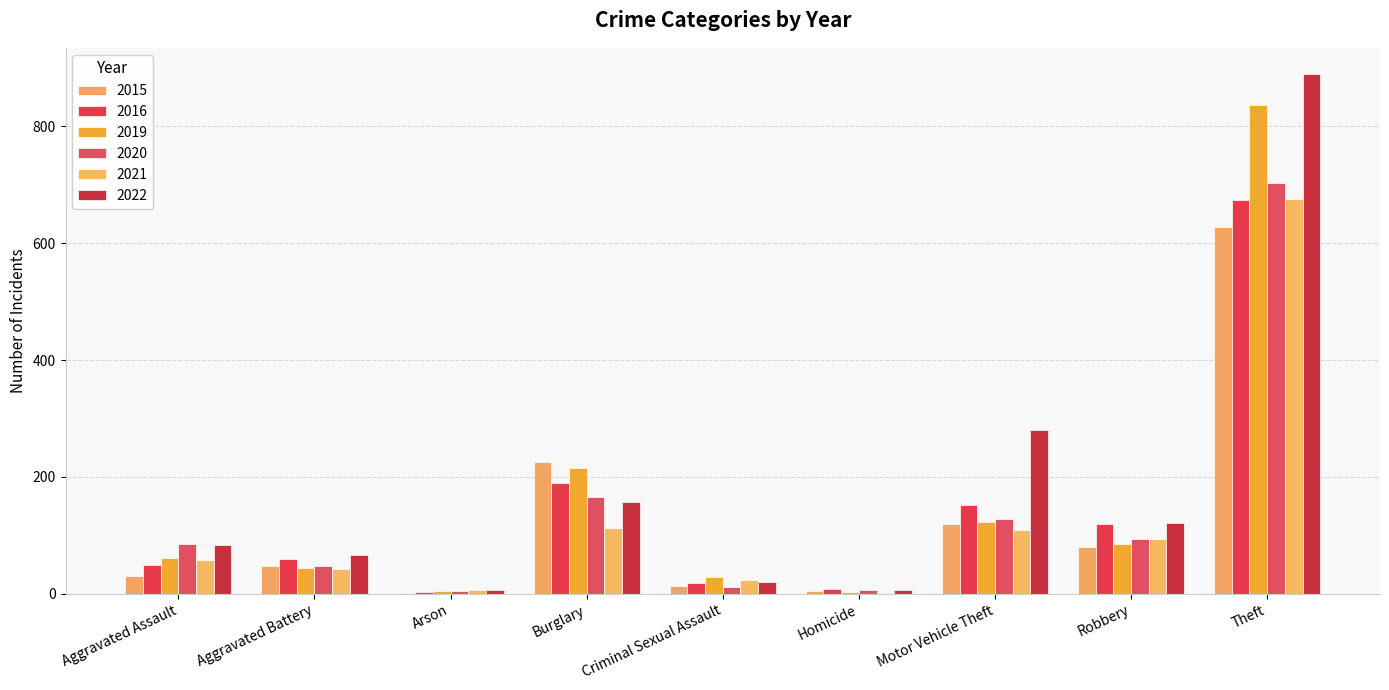

What is the spread (max minus min) of values at Aggravated Battery?

23